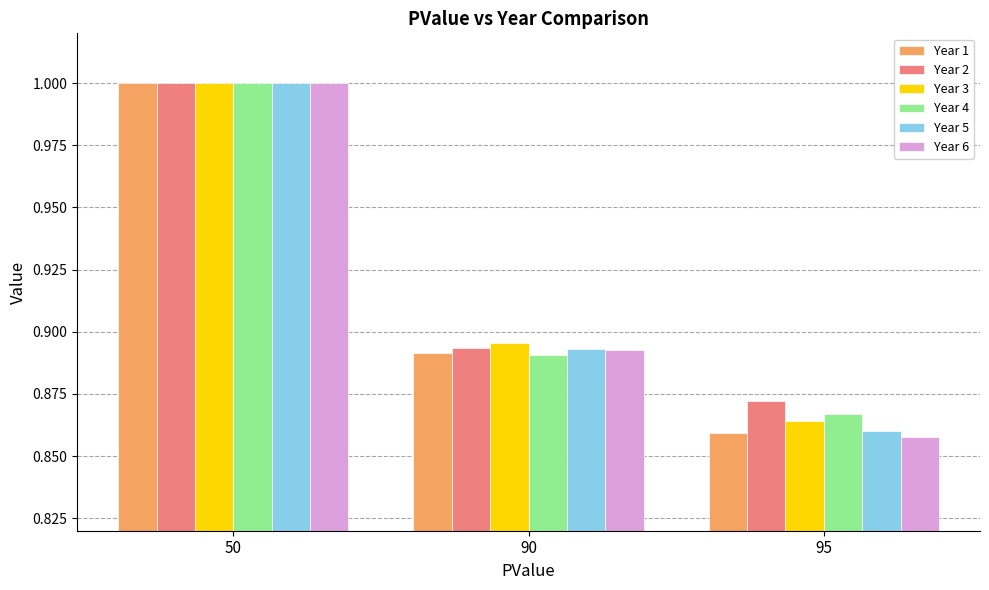

The value of Year 4 at 50 is 0.5. True or false?

False